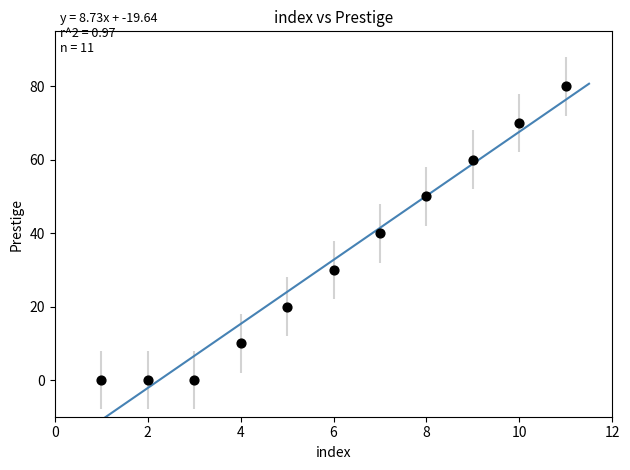

What is the range of Y values (max minus min)?

80